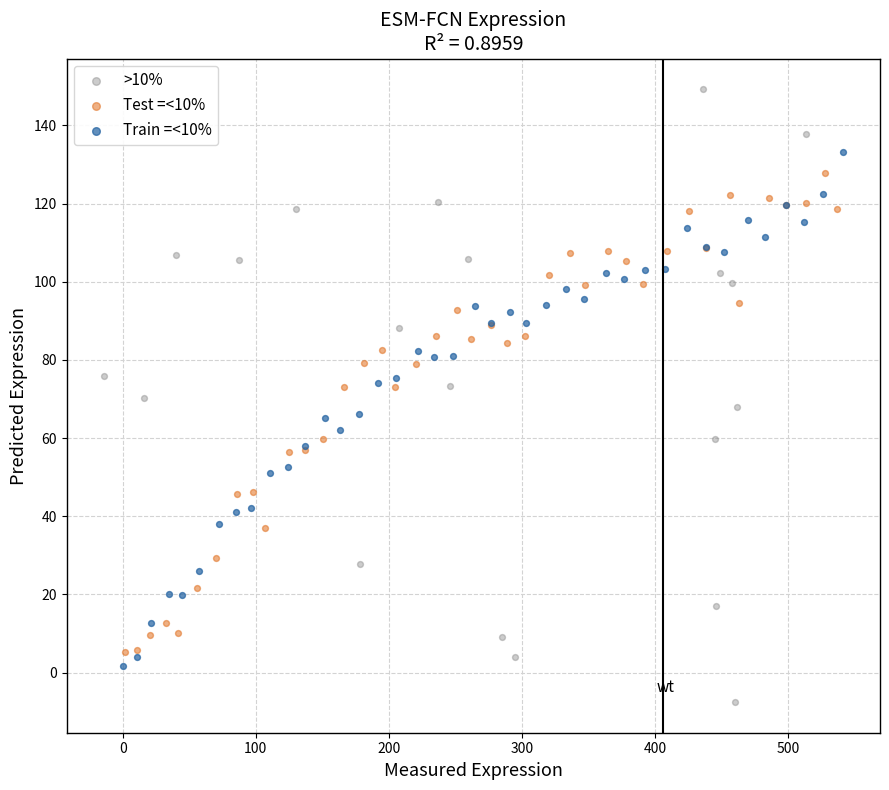

Which series contains the highest Y value?

>10%